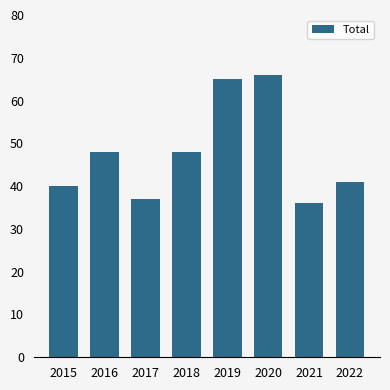

Reading right to left, transcribe all the data shown in this chart.

2022=41	2021=36	2020=66	2019=65	2018=48	2017=37	2016=48	2015=40